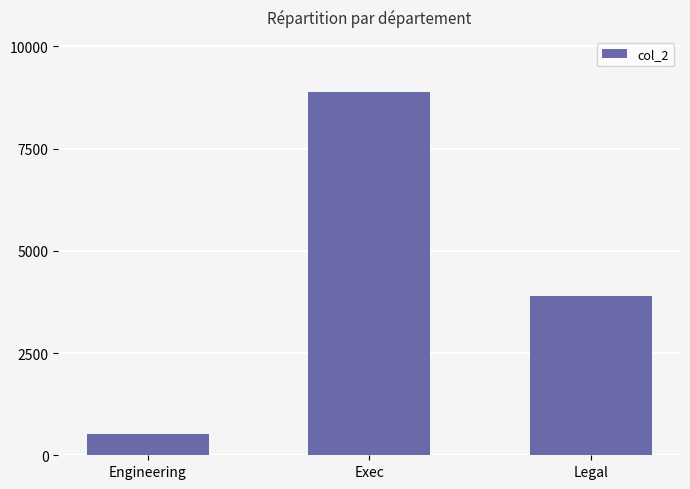

What is the value of the 2nd bar from the left?

8897